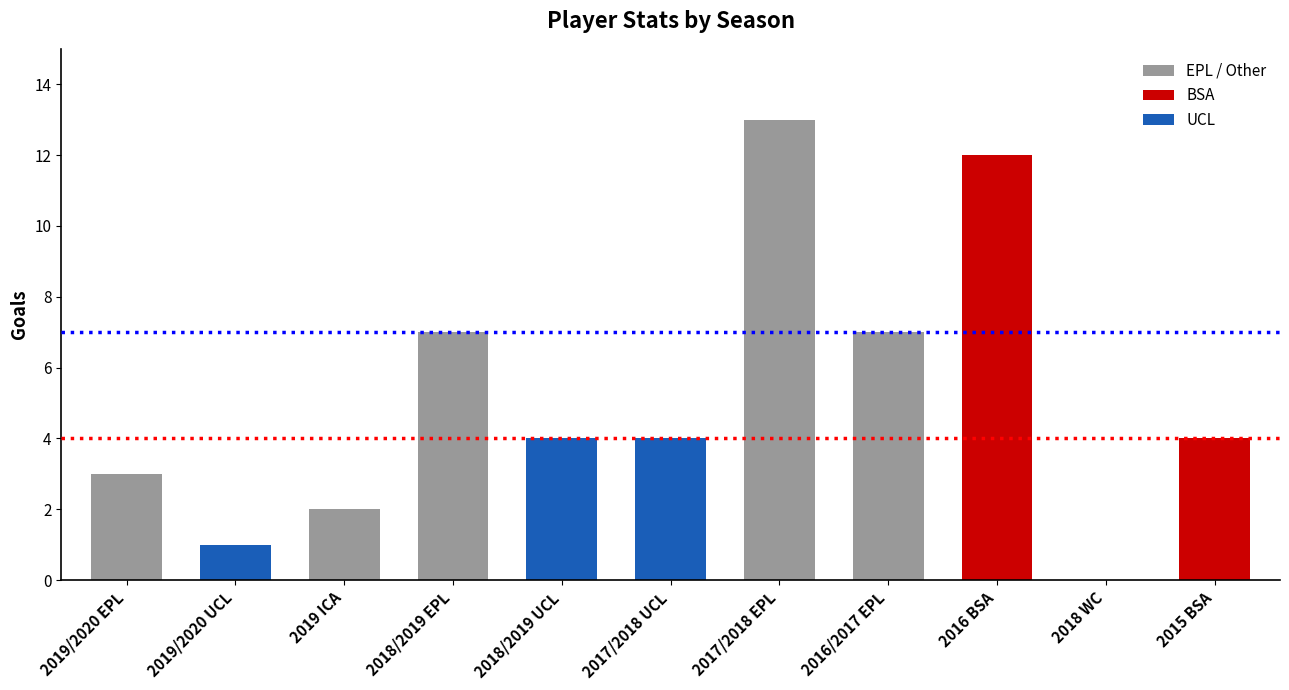

At which label does the data first exceed 4?

2018/2019 EPL